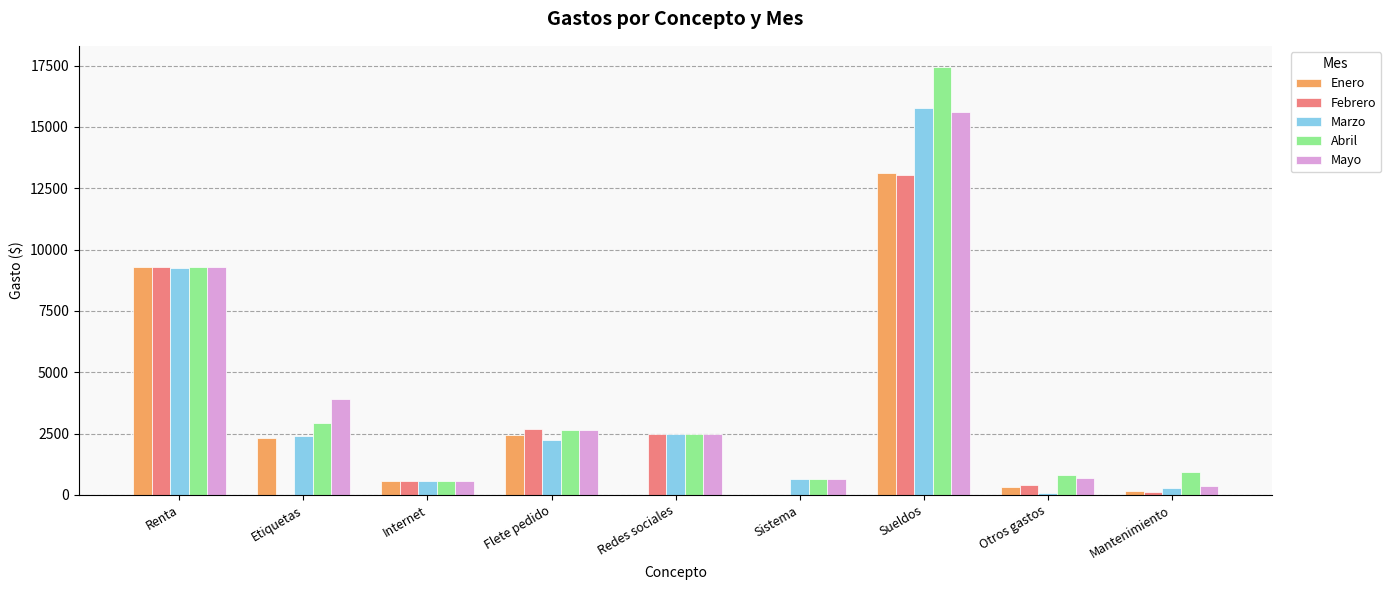

What is the sum of the Mayo values at Sueldos and Flete pedido?

18243.5